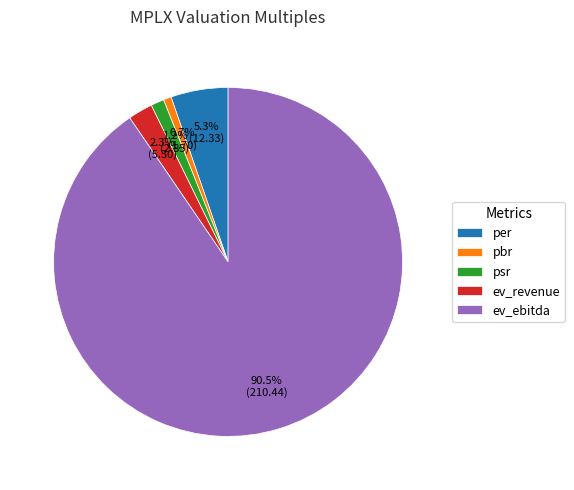

Combined, do ev_revenue and ev_ebitda account for over 50%?

Yes